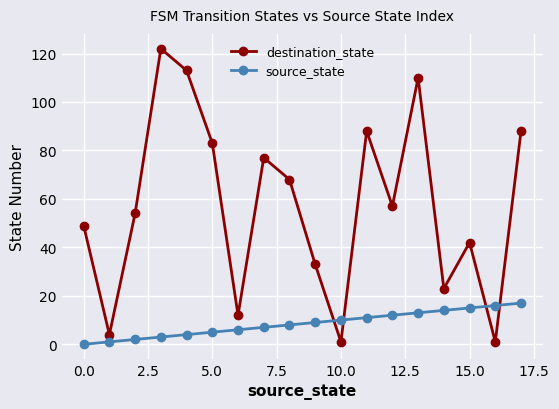

In destination_state, how many points are higher than both neighbors (excluding endpoints)?

5